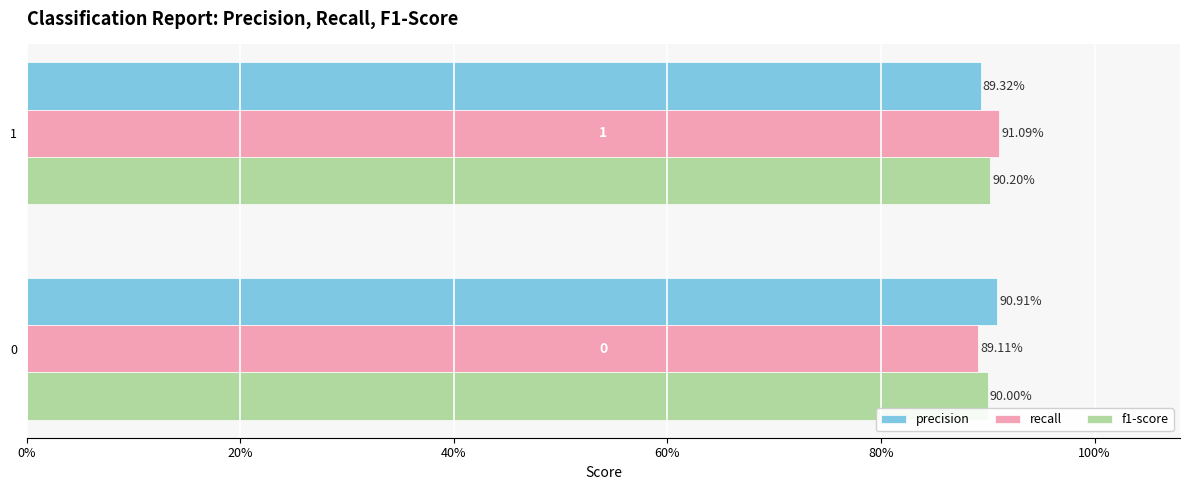

Reading left to right, what are all the values shown in this chart?

precision: 0.9	0.9
recall: 0.9	0.9
f1-score: 0.9	0.9